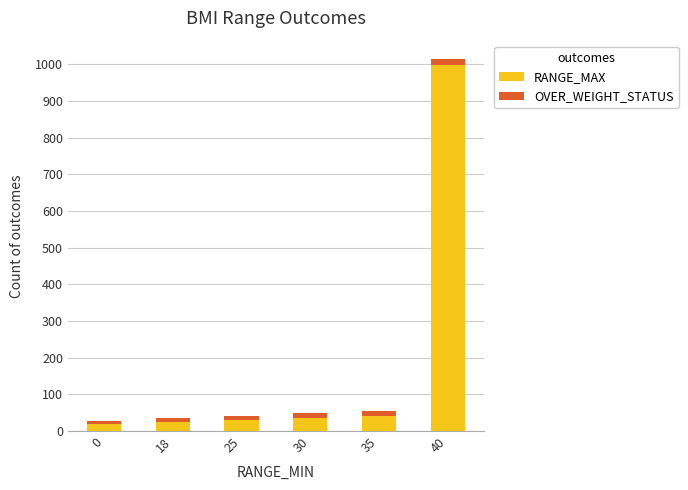

What is the difference between the maximum and minimum values in the RANGE_MAX series?

981